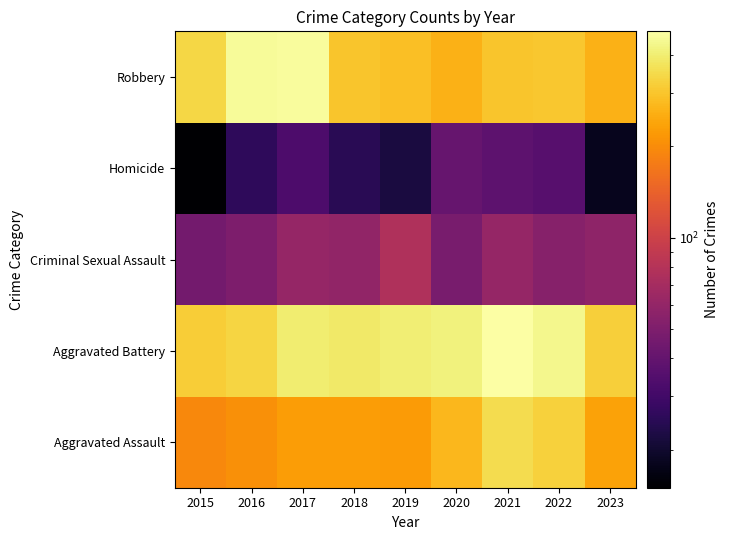

Which category has the highest value across all series?

2021